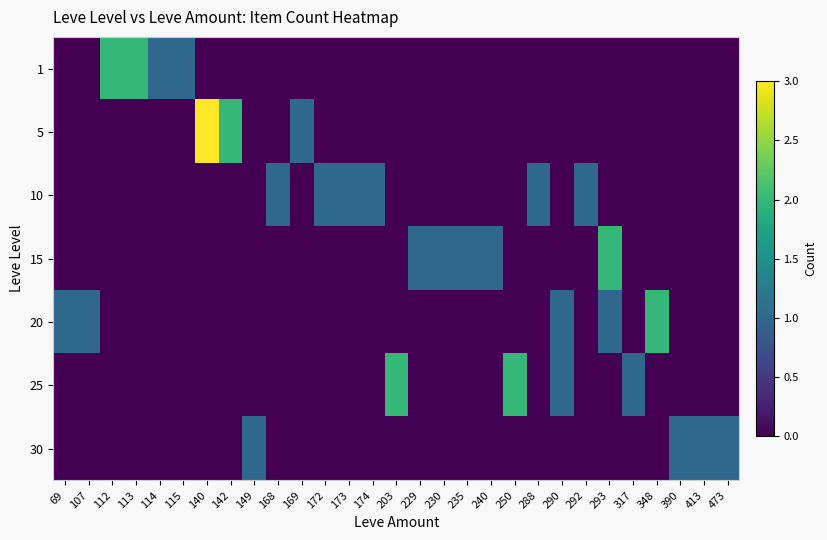

Reading right to left, transcribe all the data shown in this chart.

row_0: 473=0	413=0	390=0	348=0	317=0	293=0	292=0	290=0	288=0	250=0	240=0	235=0	230=0	229=0	203=0	174=0	173=0	172=0	169=0	168=0	149=0	142=0	140=0	115=1	114=1	113=2	112=2	107=0	69=0
row_1: 473=0	413=0	390=0	348=0	317=0	293=0	292=0	290=0	288=0	250=0	240=0	235=0	230=0	229=0	203=0	174=0	173=0	172=0	169=1	168=0	149=0	142=2	140=3	115=0	114=0	113=0	112=0	107=0	69=0
row_2: 473=0	413=0	390=0	348=0	317=0	293=0	292=1	290=0	288=1	250=0	240=0	235=0	230=0	229=0	203=0	174=1	173=1	172=1	169=0	168=1	149=0	142=0	140=0	115=0	114=0	113=0	112=0	107=0	69=0
row_3: 473=0	413=0	390=0	348=0	317=0	293=2	292=0	290=0	288=0	250=0	240=1	235=1	230=1	229=1	203=0	174=0	173=0	172=0	169=0	168=0	149=0	142=0	140=0	115=0	114=0	113=0	112=0	107=0	69=0
row_4: 473=0	413=0	390=0	348=2	317=0	293=1	292=0	290=1	288=0	250=0	240=0	235=0	230=0	229=0	203=0	174=0	173=0	172=0	169=0	168=0	149=0	142=0	140=0	115=0	114=0	113=0	112=0	107=1	69=1
row_5: 473=0	413=0	390=0	348=0	317=1	293=0	292=0	290=1	288=0	250=2	240=0	235=0	230=0	229=0	203=2	174=0	173=0	172=0	169=0	168=0	149=0	142=0	140=0	115=0	114=0	113=0	112=0	107=0	69=0
row_6: 473=1	413=1	390=1	348=0	317=0	293=0	292=0	290=0	288=0	250=0	240=0	235=0	230=0	229=0	203=0	174=0	173=0	172=0	169=0	168=0	149=1	142=0	140=0	115=0	114=0	113=0	112=0	107=0	69=0